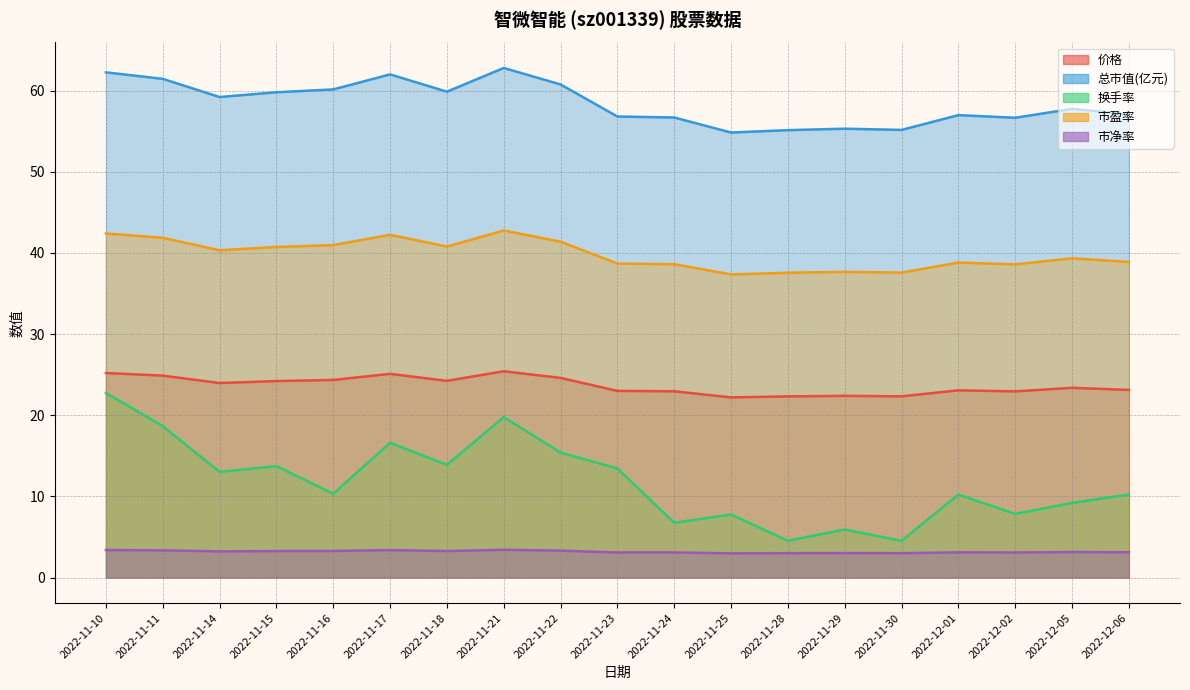

What is the spread (max minus min) of values at 2022-11-16?

56.9